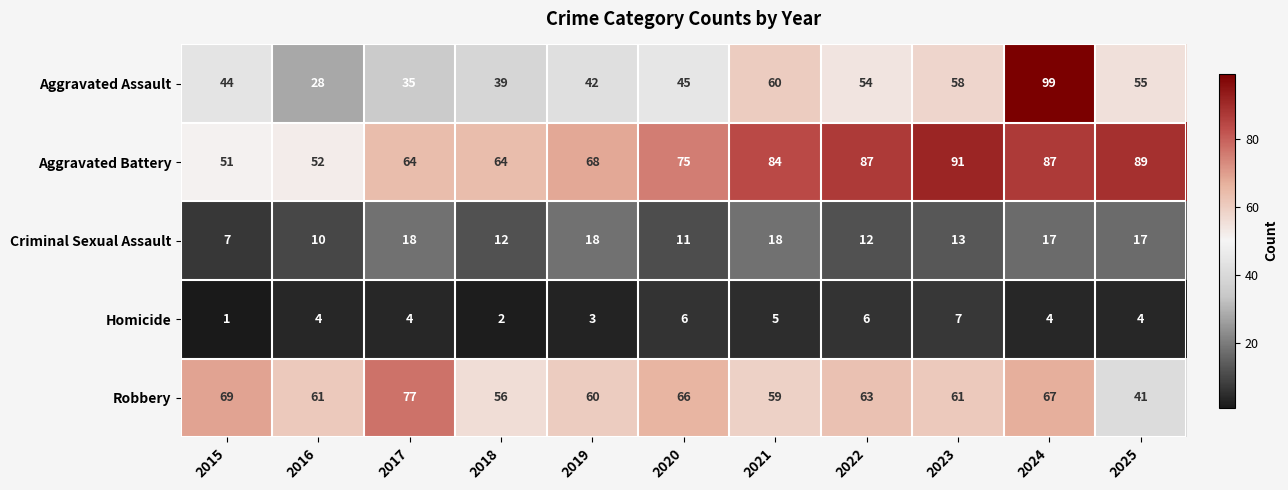

What is the maximum value for Robbery?

77